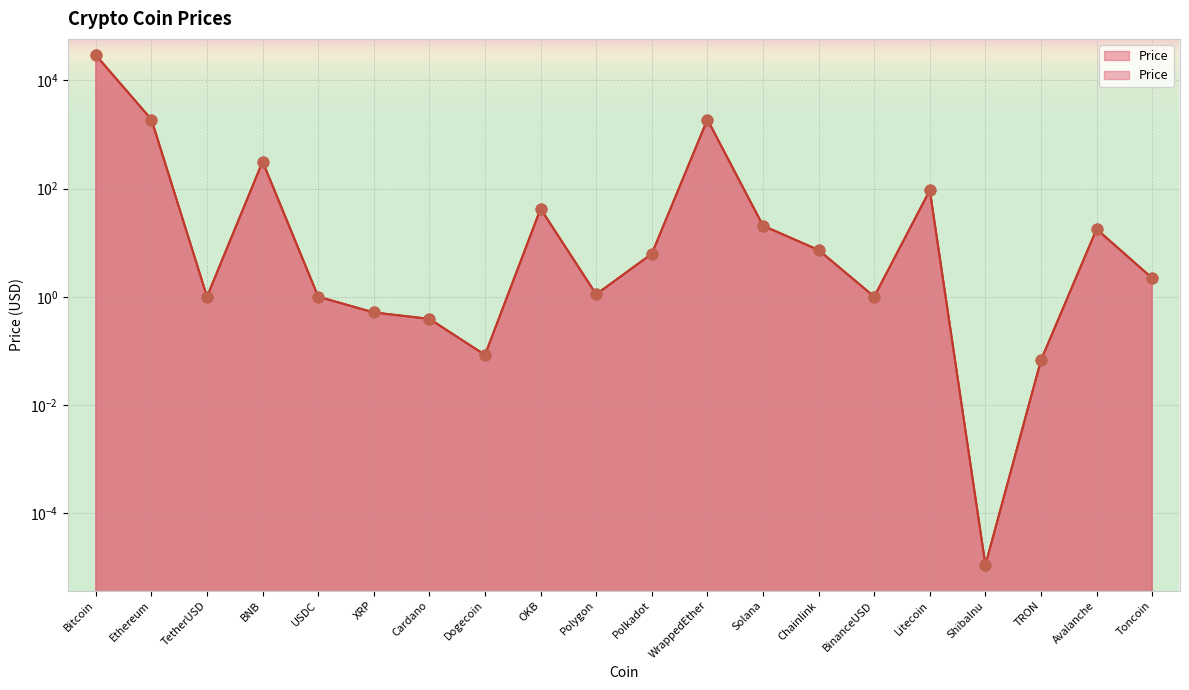

Which has a higher value, Chainlink or USDC?

Chainlink